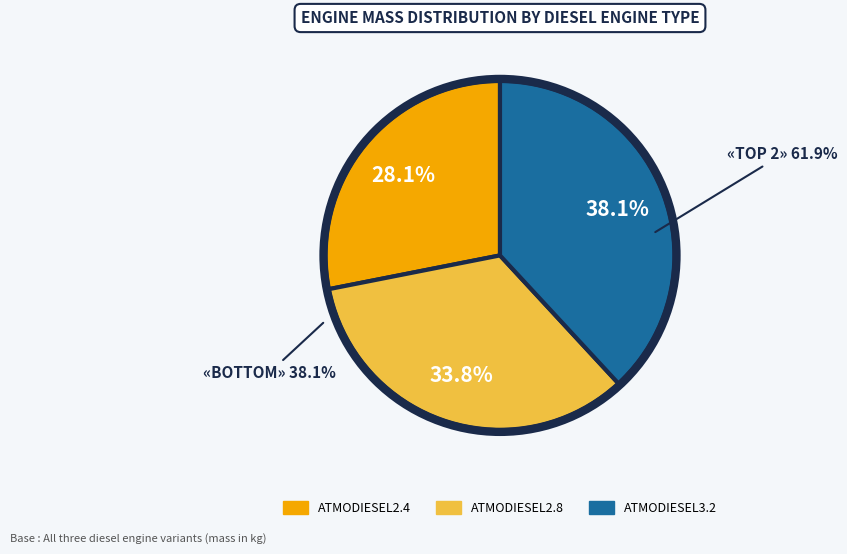

Does any single category account for the majority?

No